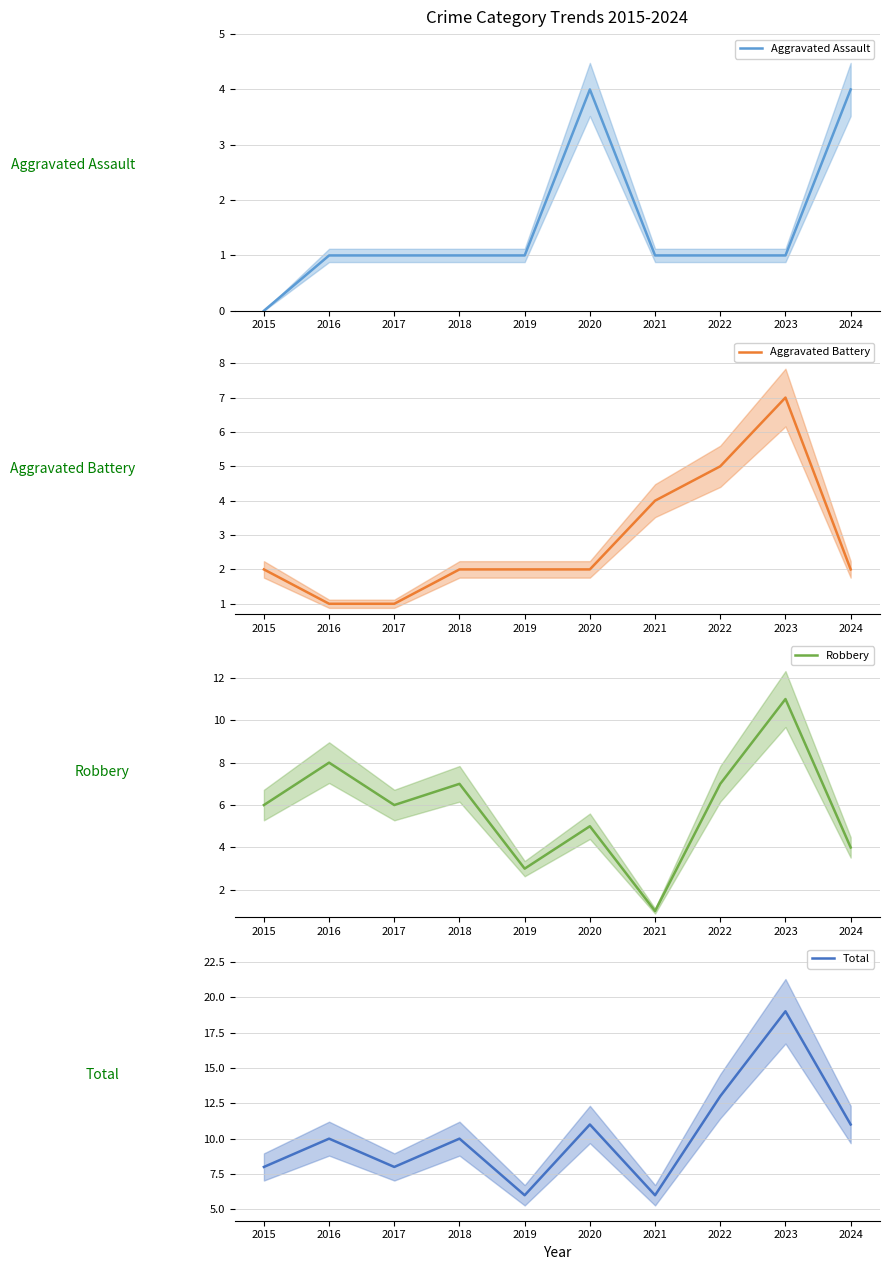

At which label does Aggravated Battery first exceed 2?

2021